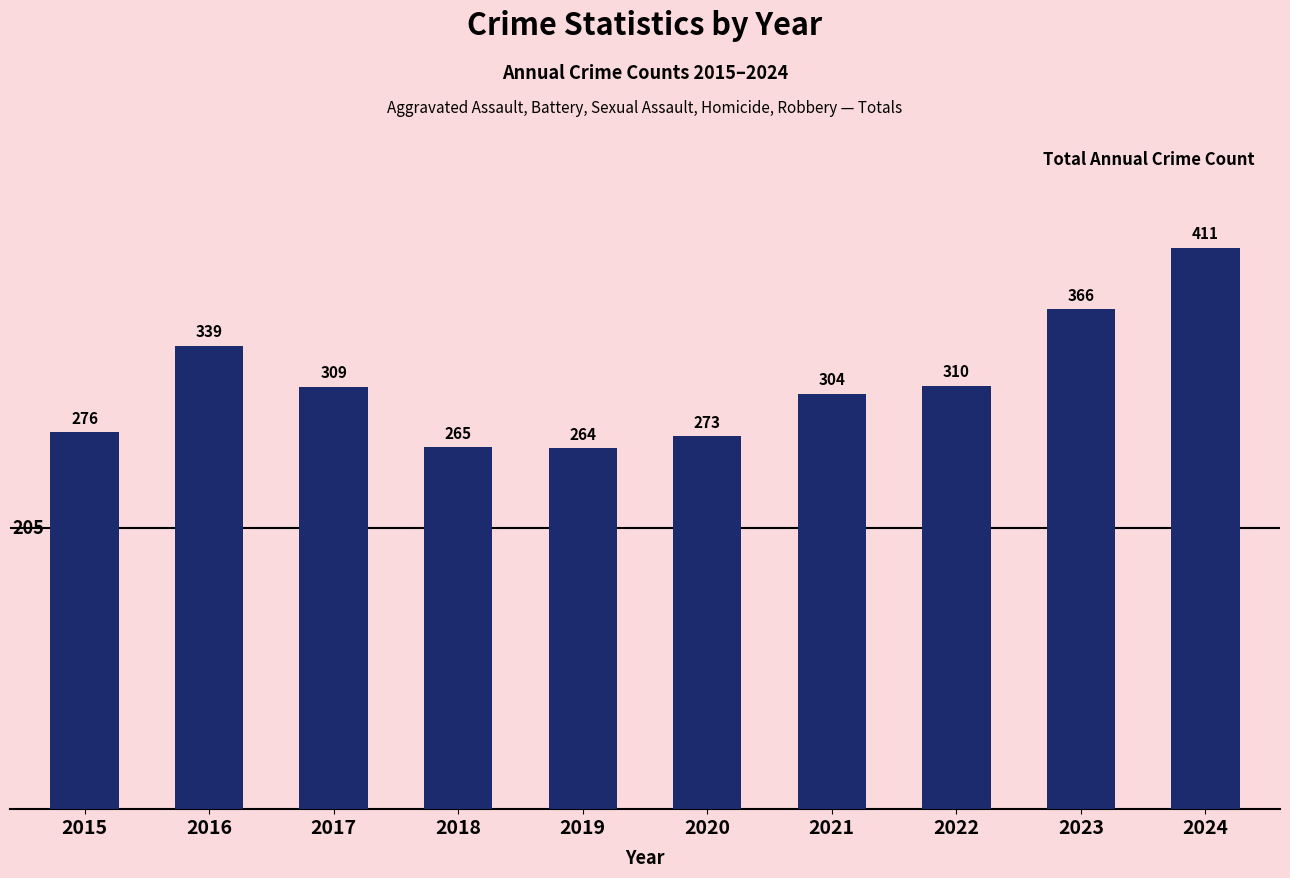

List the labels in order of value, largest first.

2024, 2023, 2016, 2022, 2017, 2021, 2015, 2020, 2018, 2019